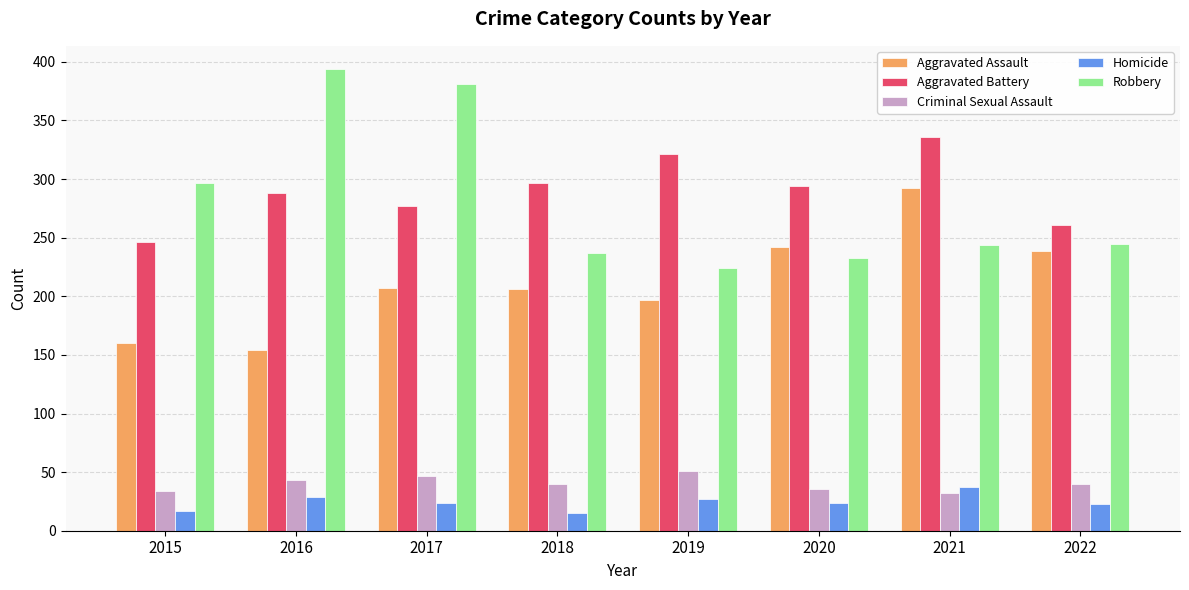

What is the difference between the maximum and minimum values in the Criminal Sexual Assault series?

19